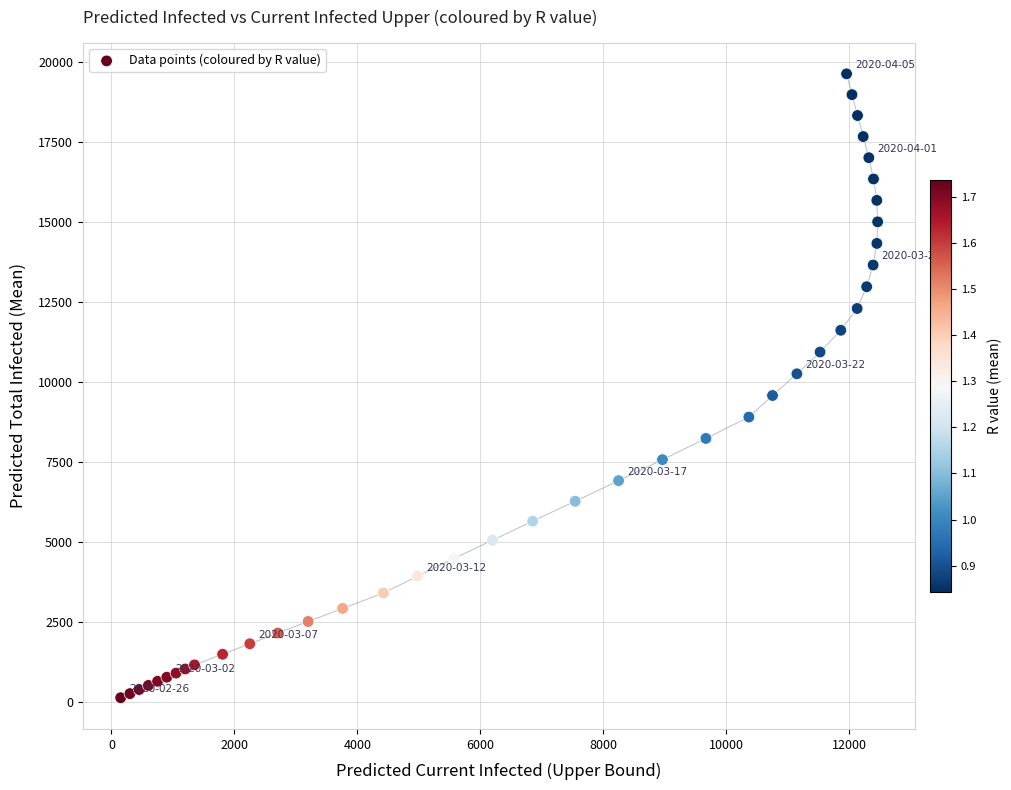

What is the range of Y values (max minus min)?

19496